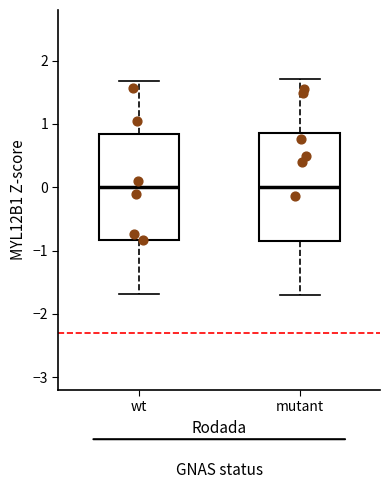

Reading left to right, read every box against the y-axis: the position of its median line, the range the box covers, and the ends of its whiskers. The values are not printed on the chart, so give them approximately, as read against the axis.

wt: median 0.0, box -0.8 to 0.8, whiskers -1.7 to 1.7
mutant: median 0.0, box -0.9 to 0.9, whiskers -1.7 to 1.7